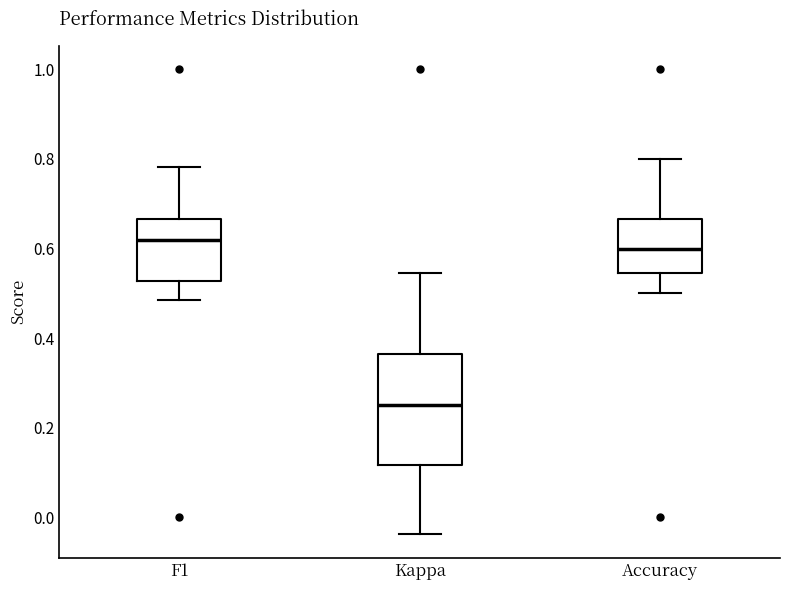

Reading left to right, read every box against the y-axis: the position of its median line, the range the box covers, and the ends of its whiskers. The values are not printed on the chart, so give them approximately, as read against the axis.

F1: median 0.62, box 0.52 to 0.66, whiskers 0.48 to 0.78
Kappa: median 0.26, box 0.12 to 0.36, whiskers -0.04 to 0.54
Accuracy: median 0.60, box 0.54 to 0.66, whiskers 0.50 to 0.80